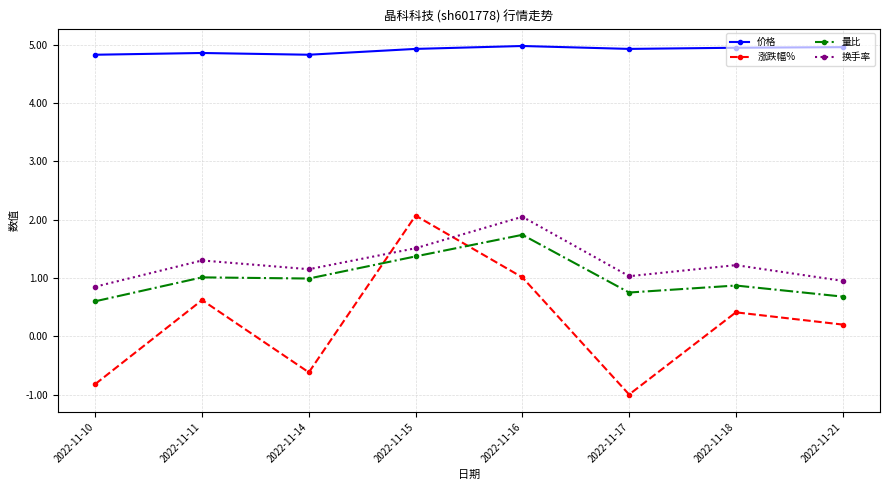

How many lines are shown in the chart?

4